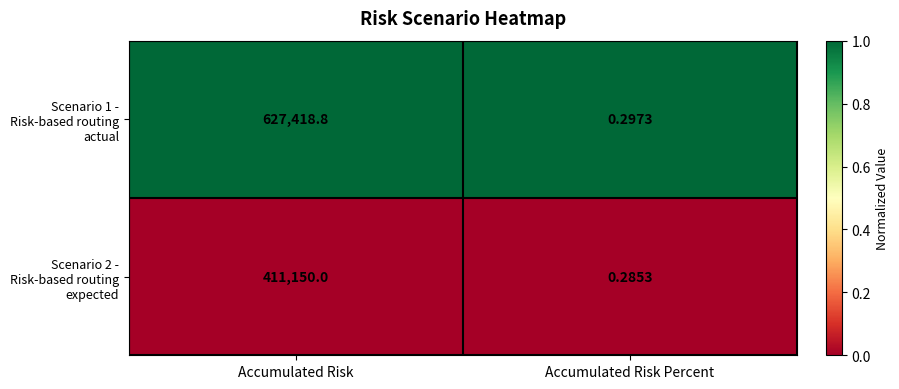

Where is Scenario 1 - Risk-based routing actual nearest to the value 313709?

Accumulated Risk Percent